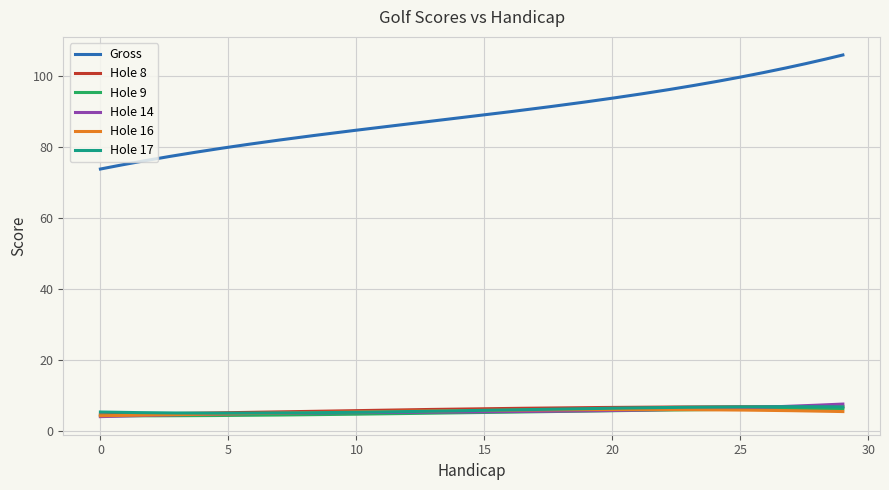

What is the smallest value displayed?

3.9